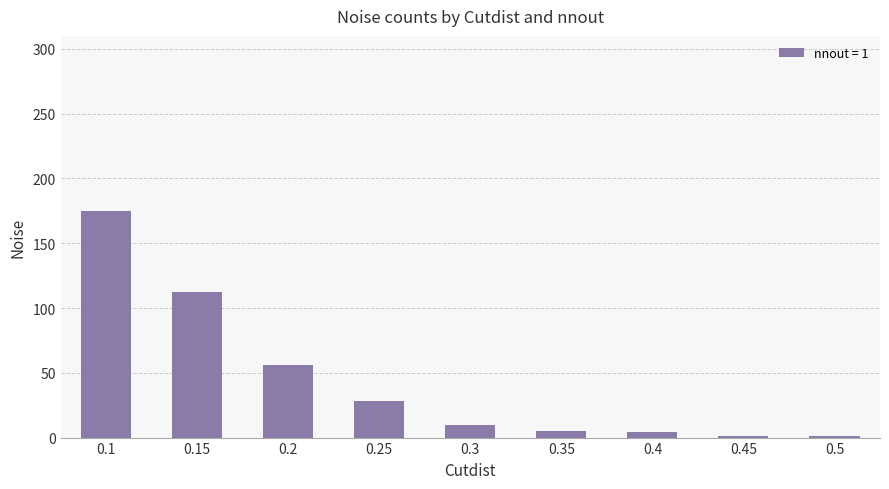

What is the minimum value shown in the chart?

1